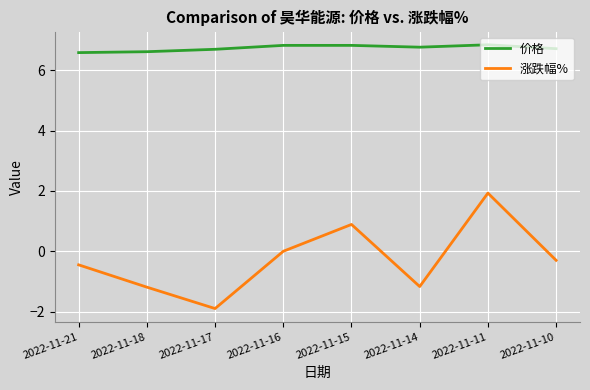

What is the difference between the highest and lowest values at 2022-11-18?

7.8